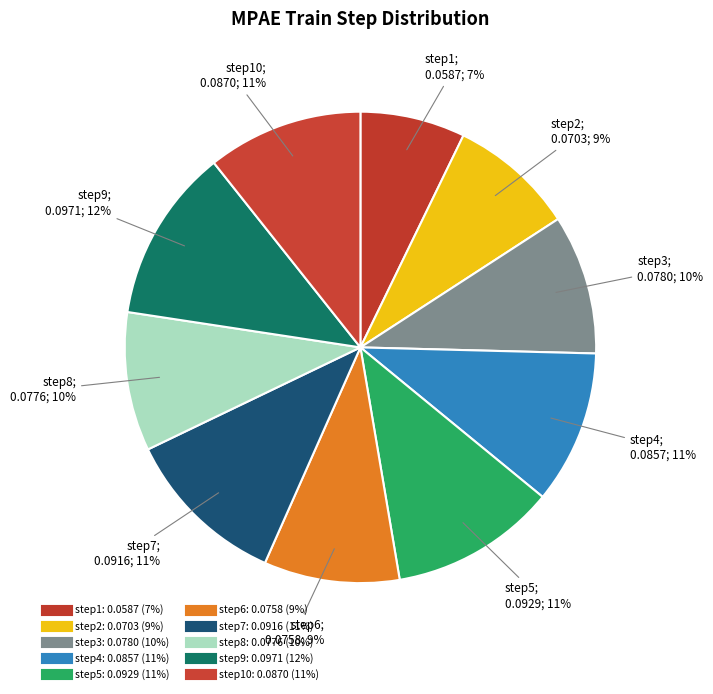

How many segments does this pie chart have?

10